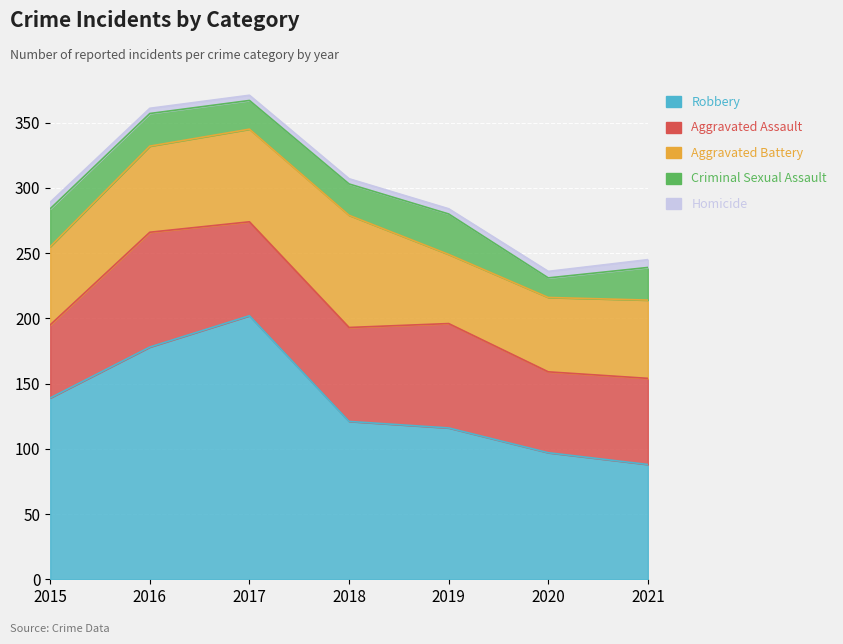

True or false: Aggravated Assault has a value of 20 at 2016.

False